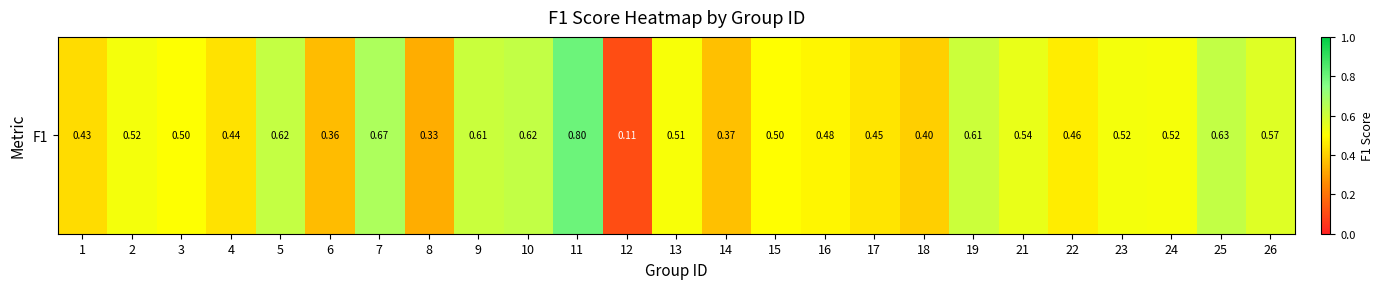

What is the smallest value displayed?

0.1